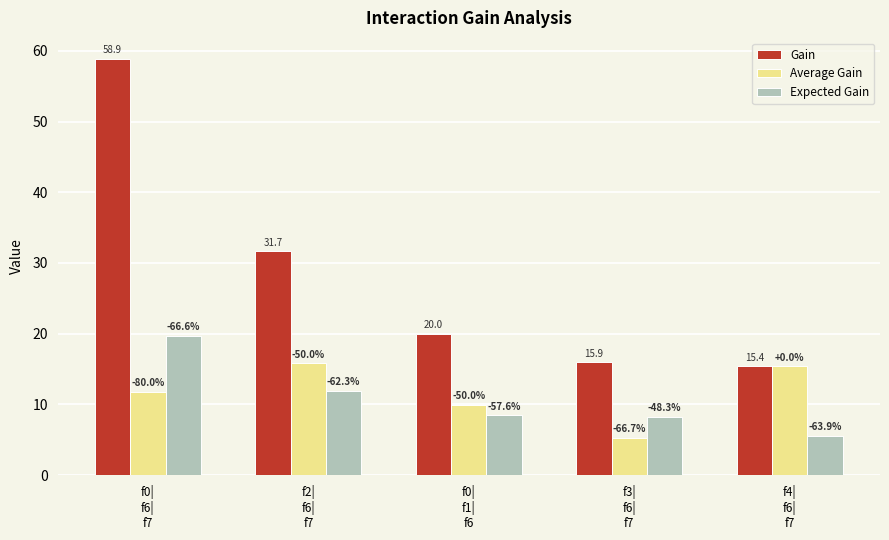

At which label is Average Gain closest to 10?

f0|
f1|
f6